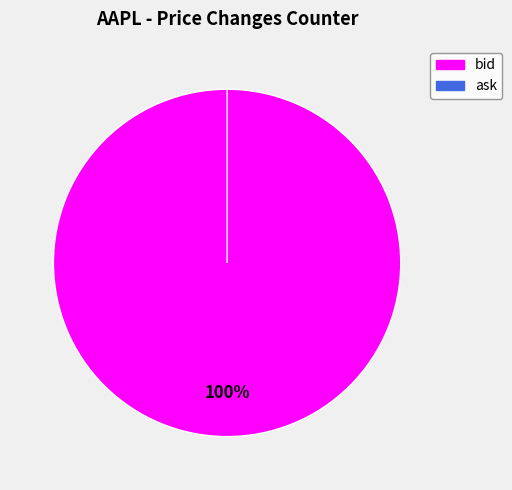

Is the sum of ask and bid greater than half?

Yes